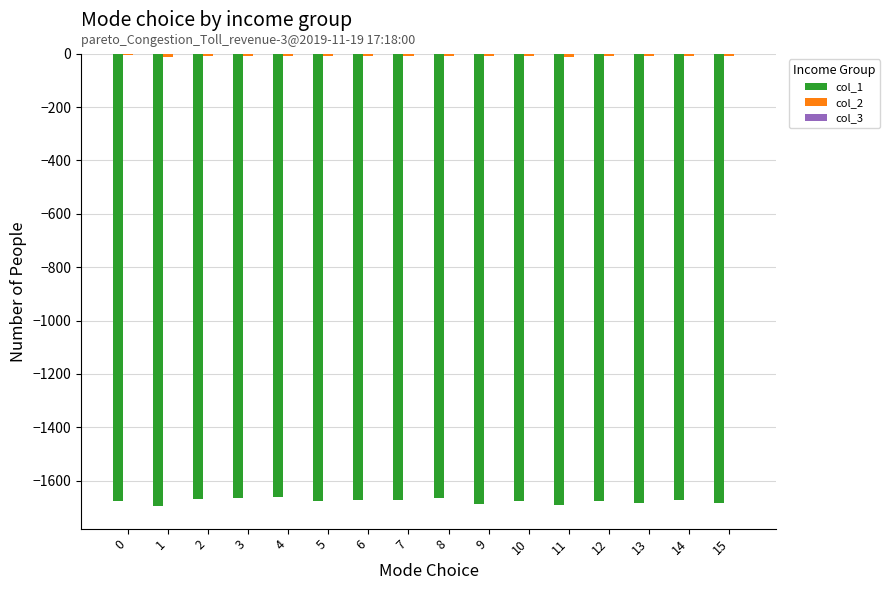

What is the difference between the highest and lowest values at 10?

1676.5